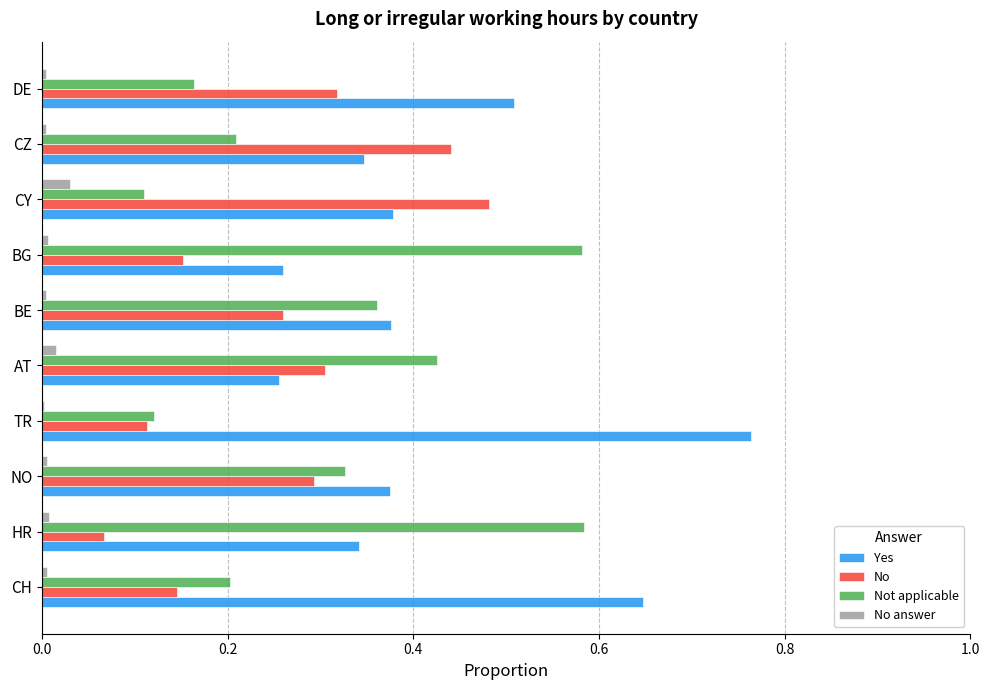

Is the value of No answer at CH greater than the value of Yes at TR?

No